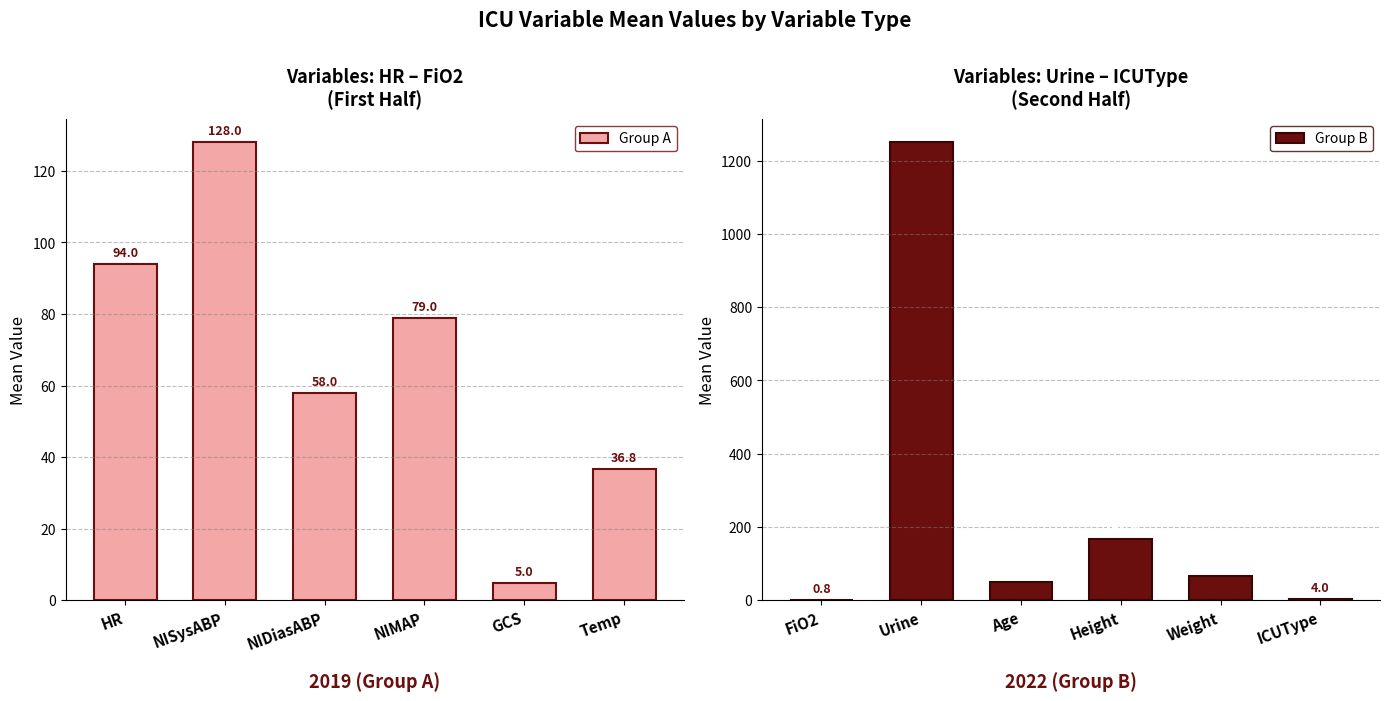

The Group B series shows 260.8 at Height. True or false?

False